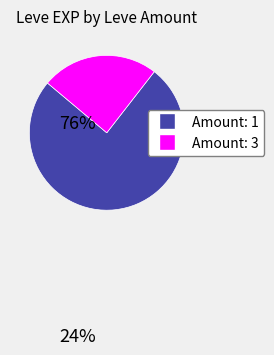

Does any single category account for the majority?

Yes